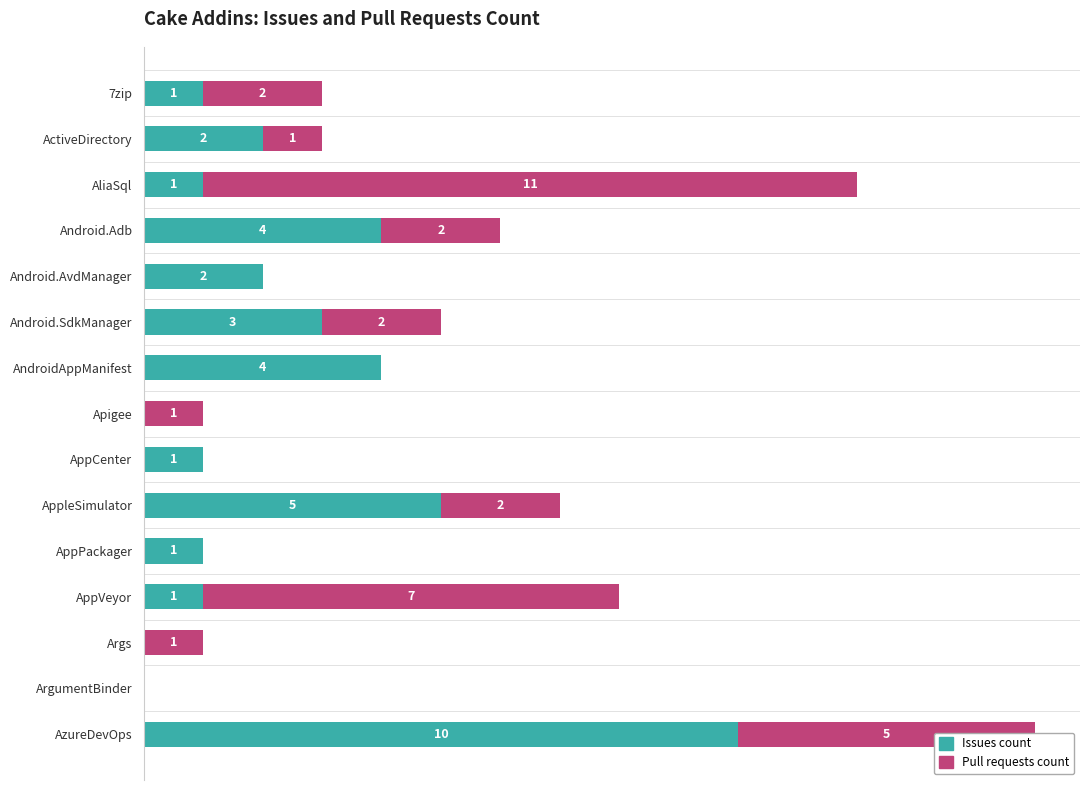

At which category is the sum across all series the highest?

AzureDevOps